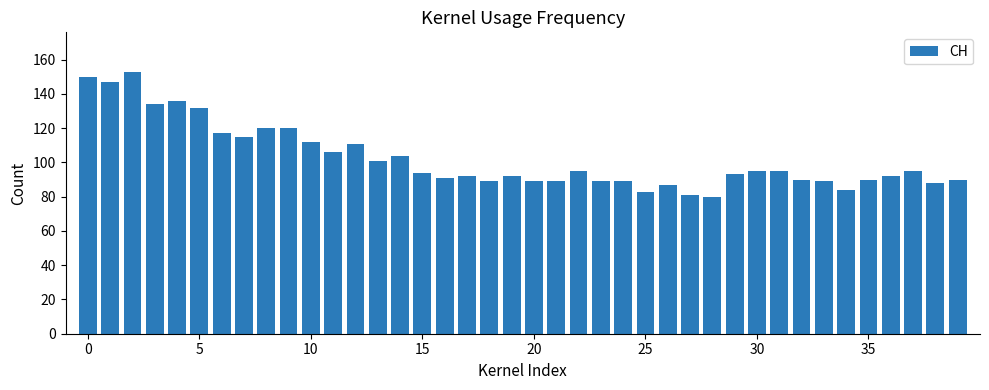

Reading right to left, what are all the values shown in this chart?

90	88	95	92	90	84	89	90	95	95	93	80	81	87	83	89	89	95	89	89	92	89	92	91	94	104	101	111	106	112	120	120	115	117	132	136	134	153	147	150